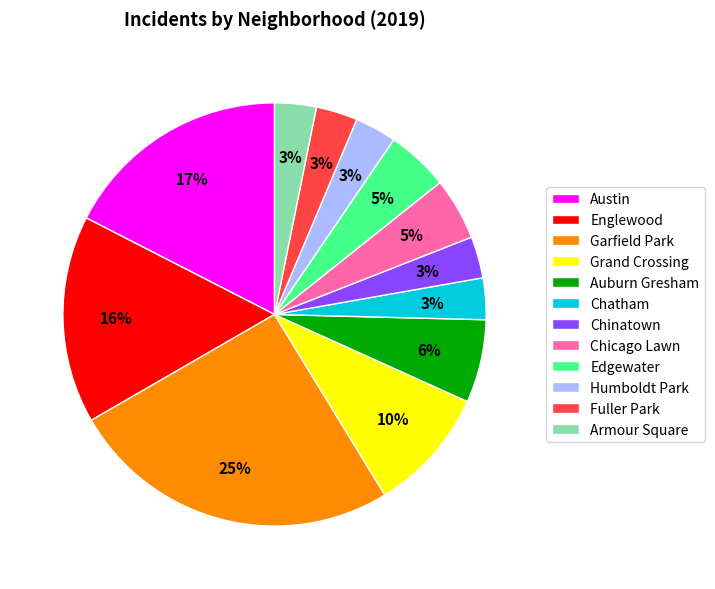

Is Auburn Gresham the majority of the pie?

No